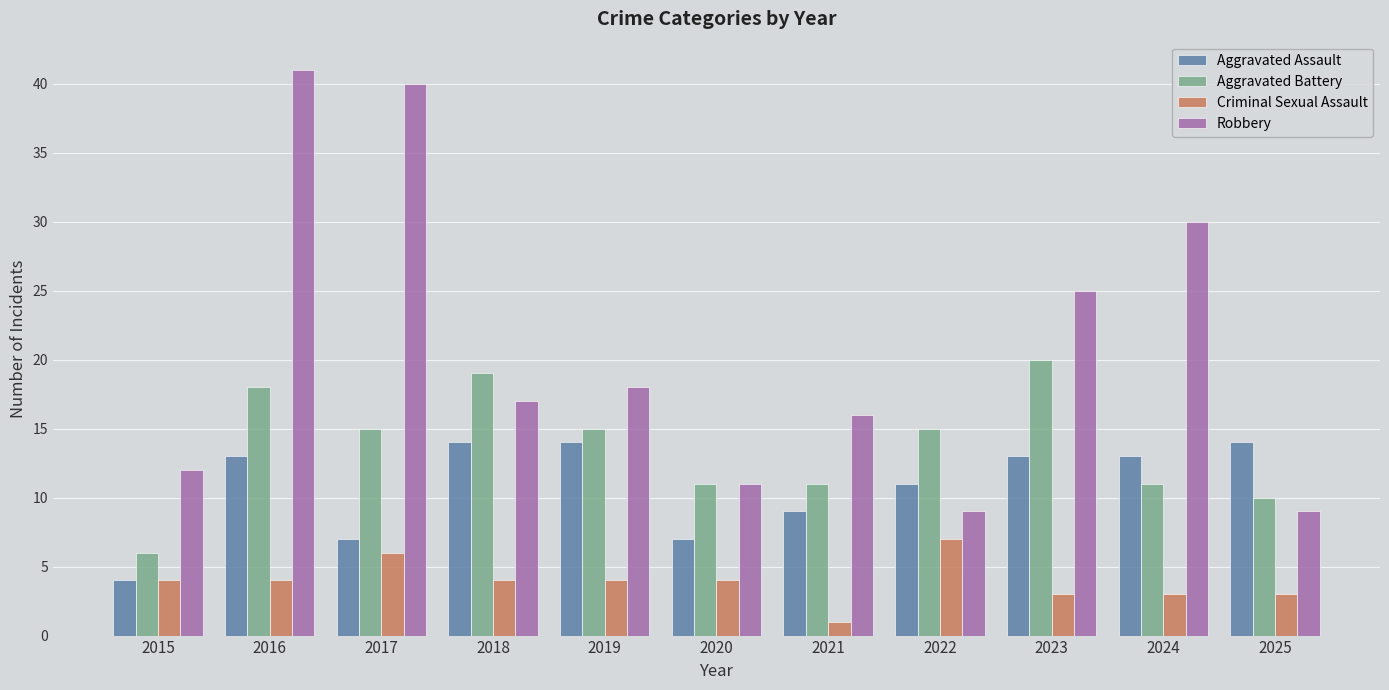

At which category is the sum across all series the highest?

2016